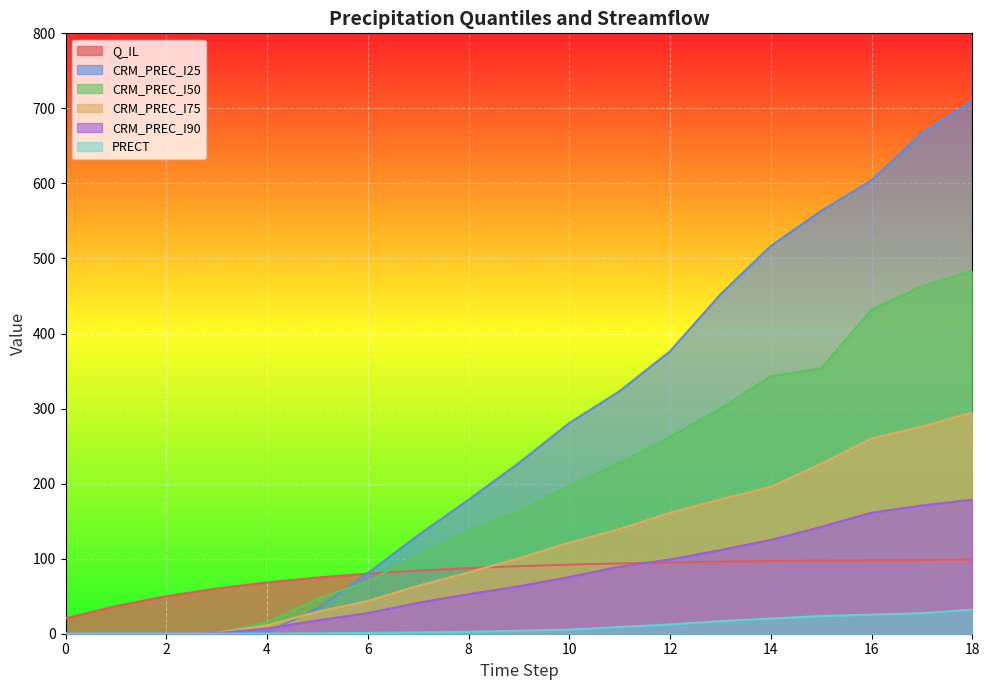

Is it true that CRM_PREC_I25 equals 667.2 at 17?

True